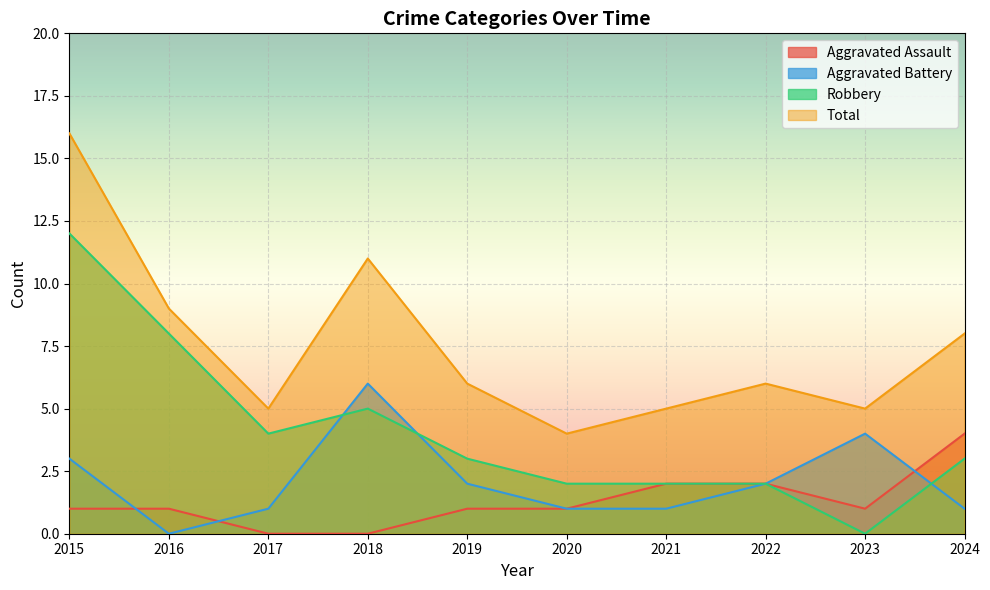

Reading right to left, extract all data points from this chart.

Aggravated Assault: 2024=4	2023=1	2022=2	2021=2	2020=1	2019=1	2018=0	2017=0	2016=1	2015=1
Aggravated Battery: 2024=1	2023=4	2022=2	2021=1	2020=1	2019=2	2018=6	2017=1	2016=0	2015=3
Robbery: 2024=3	2023=0	2022=2	2021=2	2020=2	2019=3	2018=5	2017=4	2016=8	2015=12
Total: 2024=8	2023=5	2022=6	2021=5	2020=4	2019=6	2018=11	2017=5	2016=9	2015=16